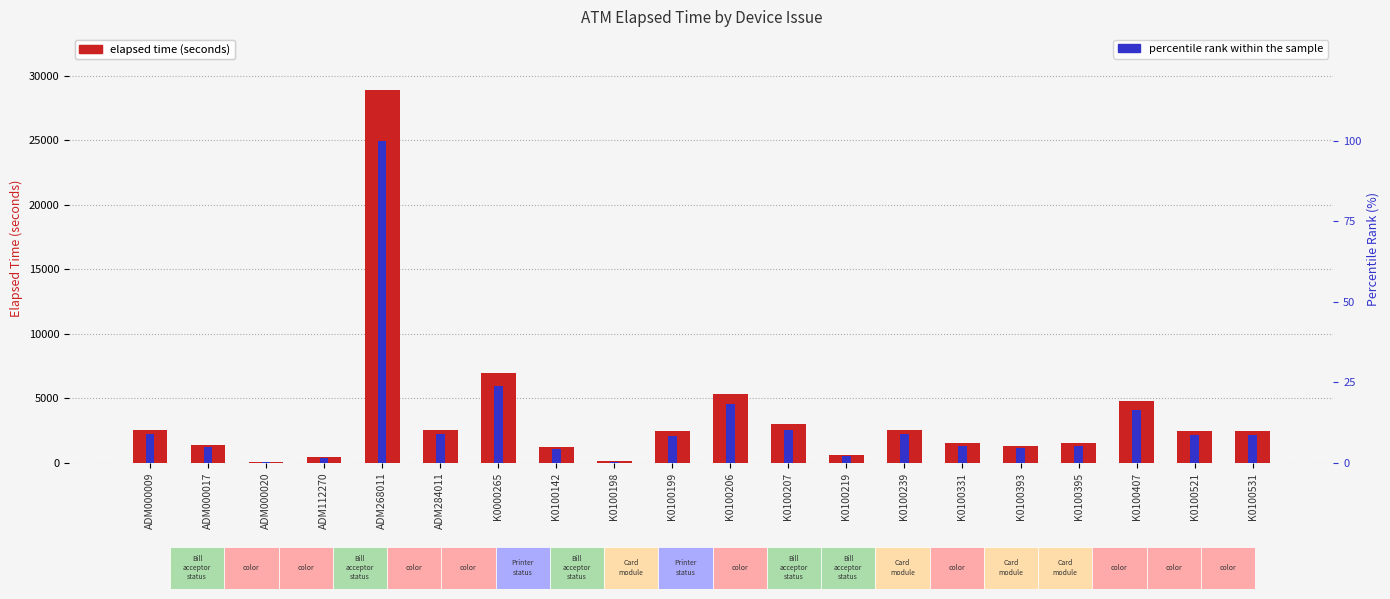

What is the sum of the elapsed time (seconds) values at K0100199 and K0100521?

4933.0